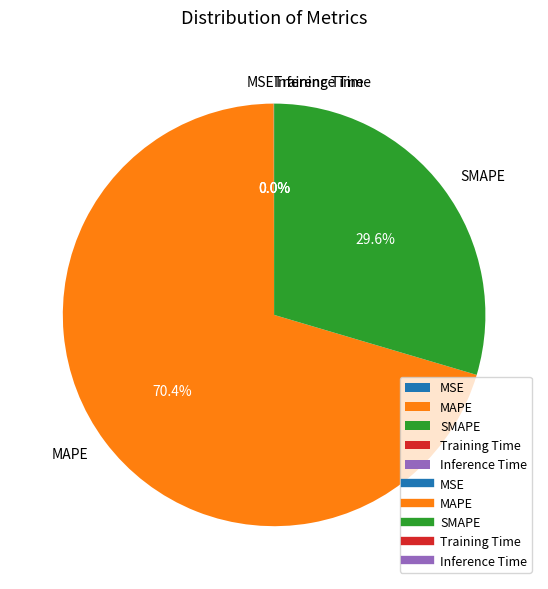

Which slice represents more than half of the pie?

MAPE